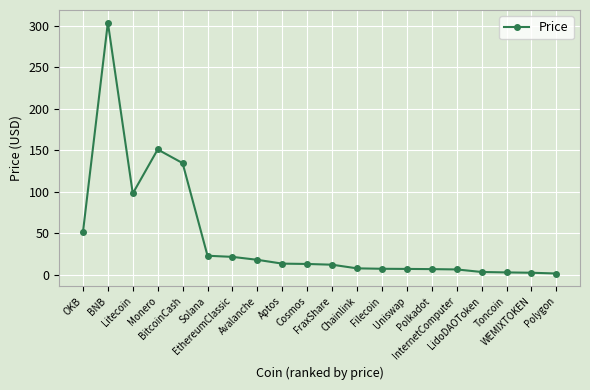

True or false: there are more than 1 points higher than both neighbors.

True